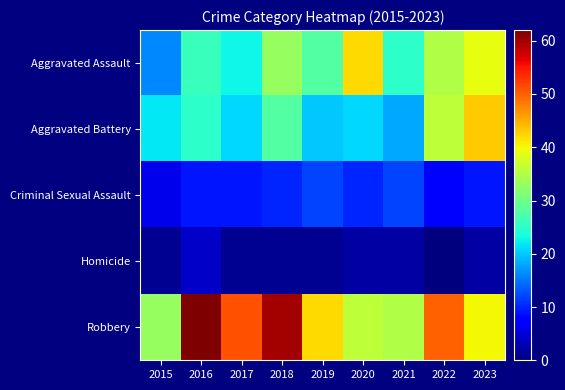

Reading left to right, extract all data points from this chart.

Aggravated Assault: 2015=16	2016=26	2017=23	2018=33	2019=28	2020=42	2021=25	2022=35	2023=39
Aggravated Battery: 2015=22	2016=25	2017=21	2018=28	2019=20	2020=21	2021=18	2022=36	2023=43
Criminal Sexual Assault: 2015=6	2016=9	2017=9	2018=10	2019=12	2020=10	2021=12	2022=7	2023=9
Homicide: 2015=1	2016=4	2017=1	2018=1	2019=1	2020=2	2021=2	2022=0	2023=2
Robbery: 2015=33	2016=62	2017=51	2018=60	2019=42	2020=36	2021=35	2022=50	2023=40